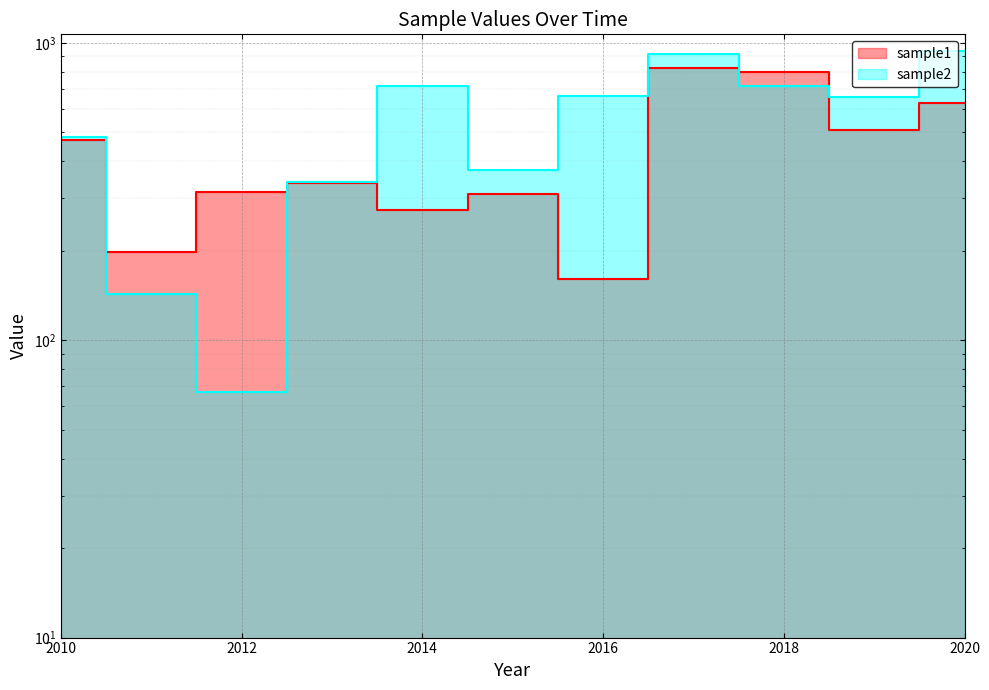

What is the value of the sample2 point at the 1st from the left?

481